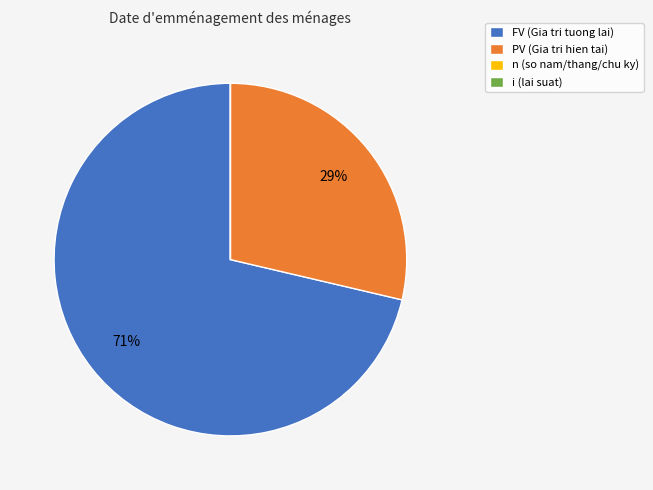

To the nearest percent, what is the difference between the largest and smallest slice percentages?

71%